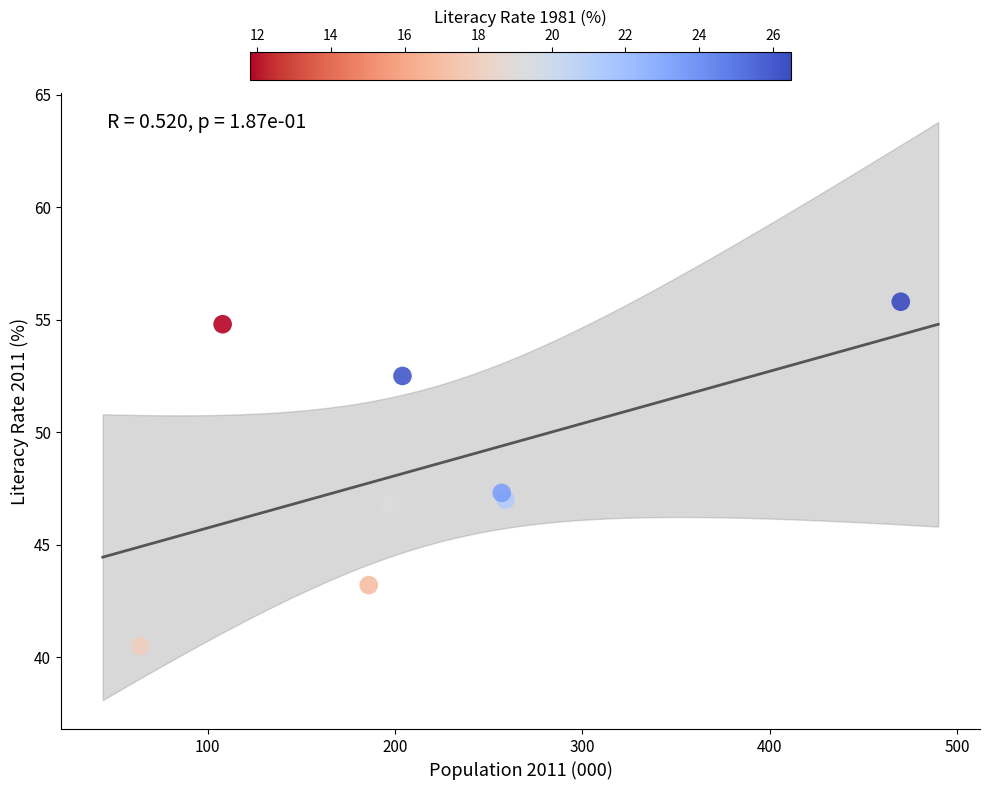

What Y value in the scatter plot is closest to 48?

47.3